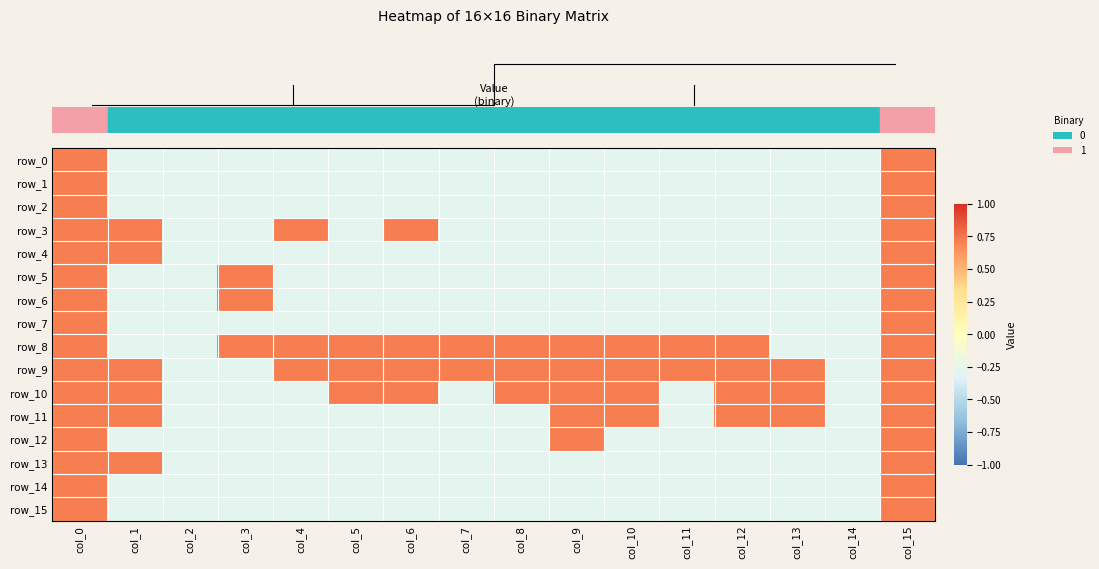

Which category has the highest value across all series?

col_0